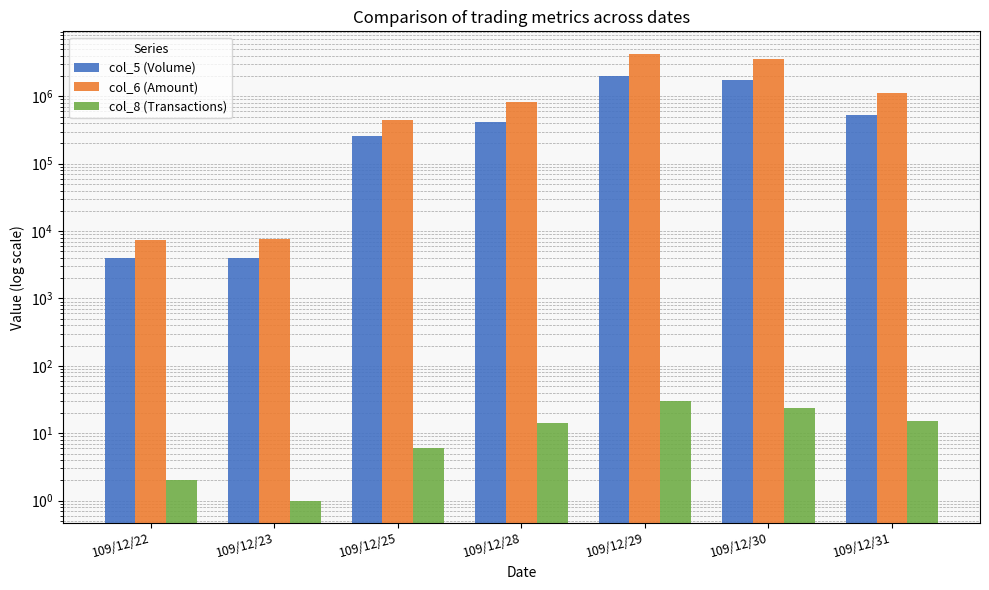

What is the total value across all series at 109/12/25?

701716